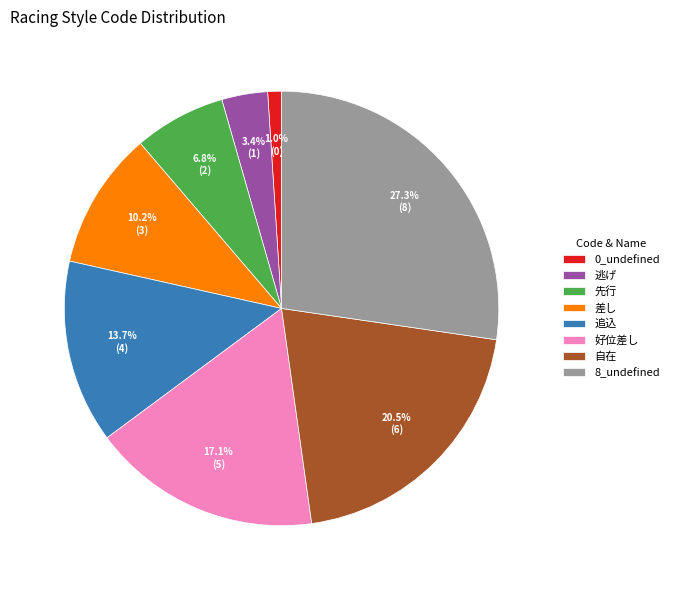

True or false: 差し accounts for 4% of the total.

False